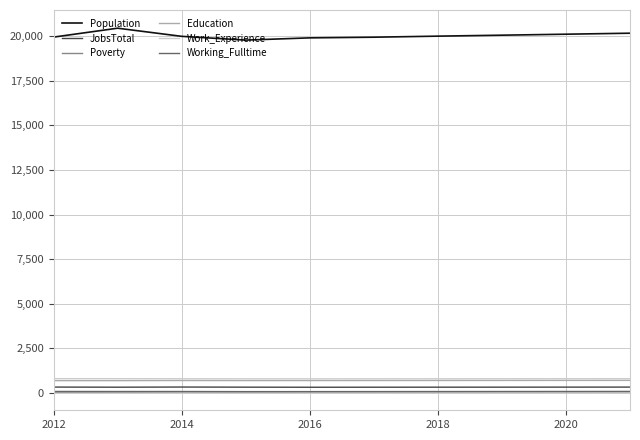

What is the lowest value of the Work_Experience series?

787